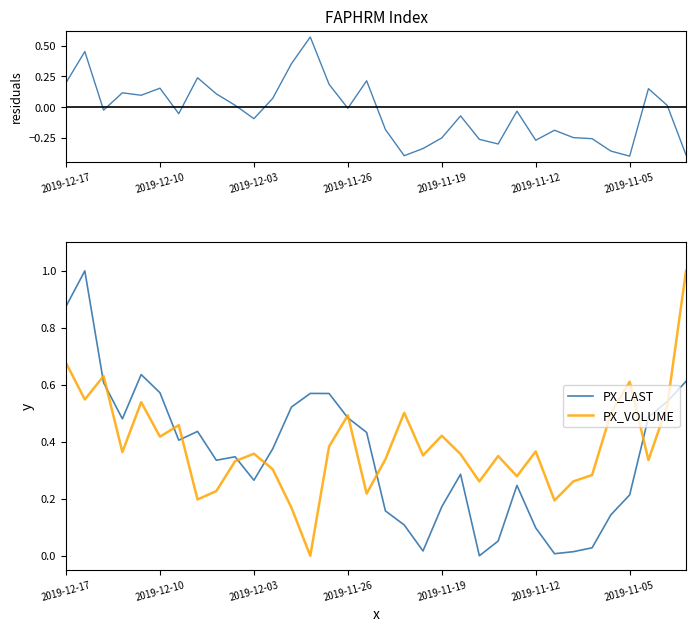

What is the highest value of the PX_VOLUME series?

1.0